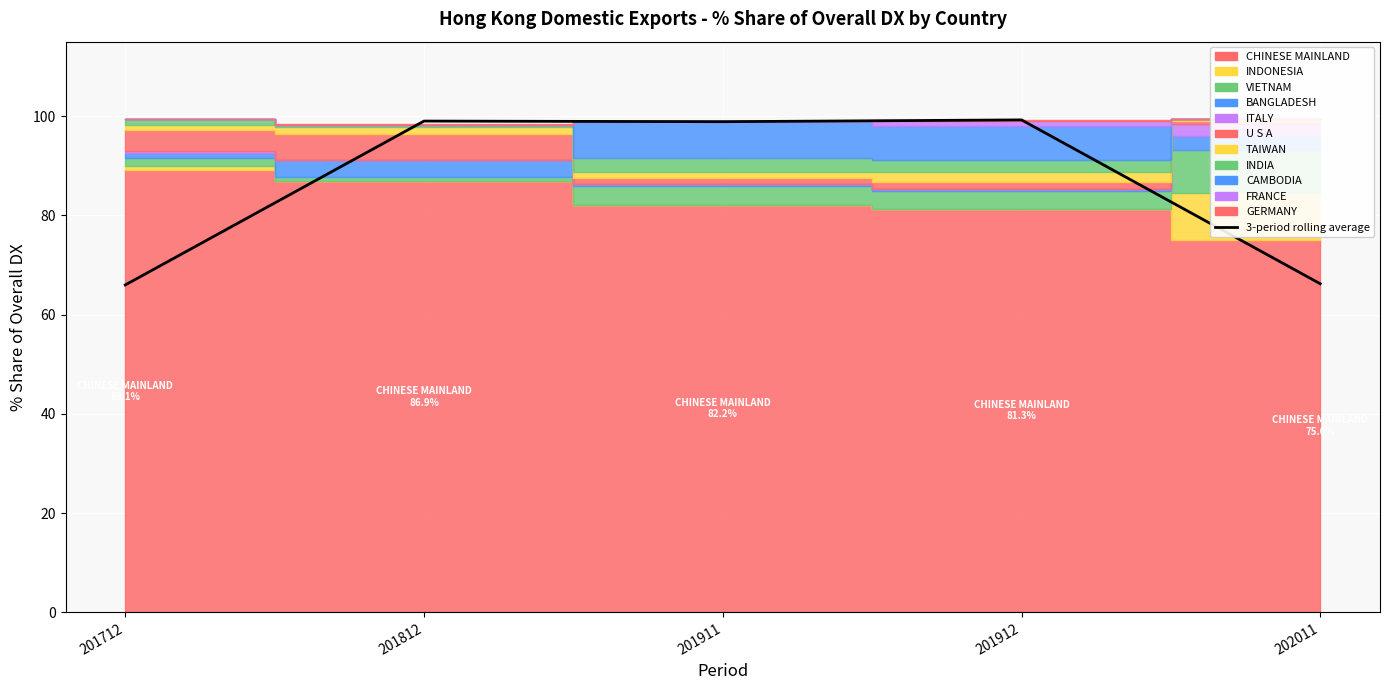

What is the average value?

85.9